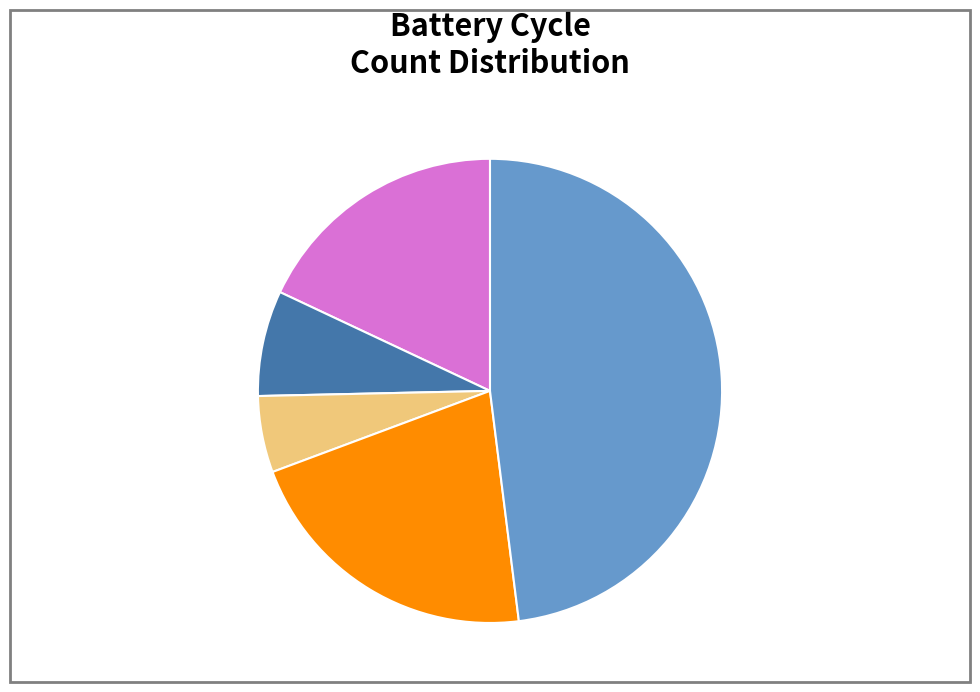

Is there a majority slice in this chart?

No